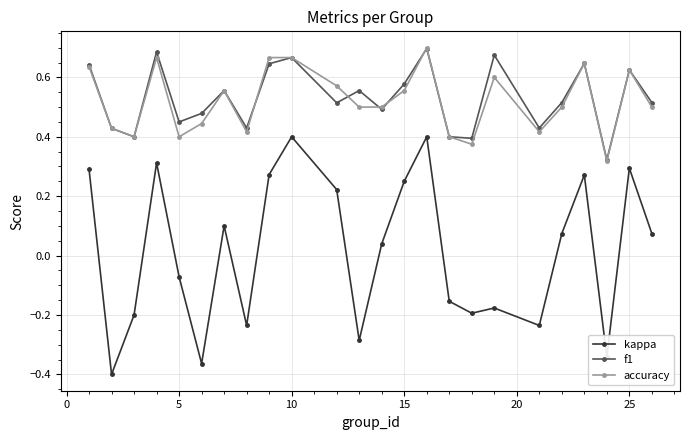

True or false: kappa has more than 0 interior local peaks.

True